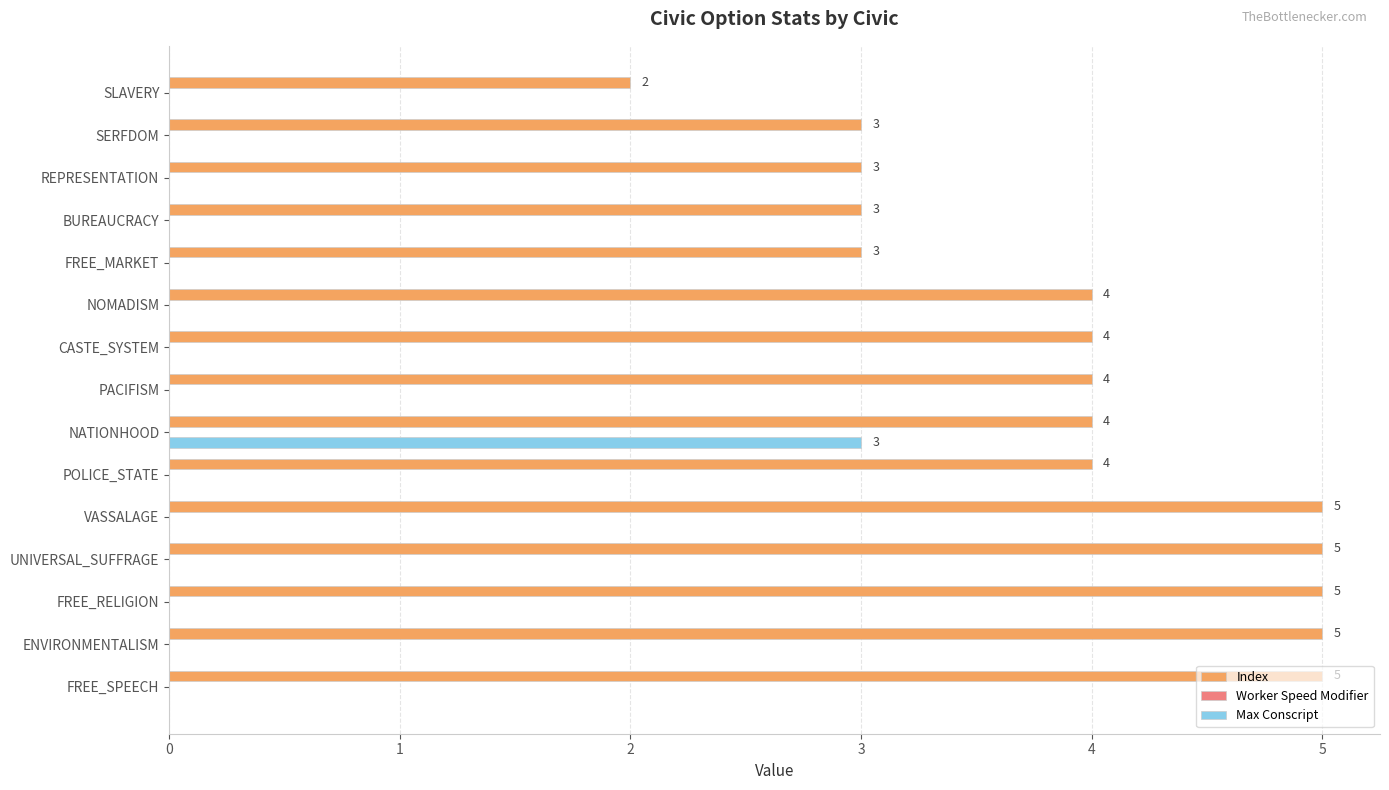

The Index series shows 4 at NATIONHOOD. True or false?

True